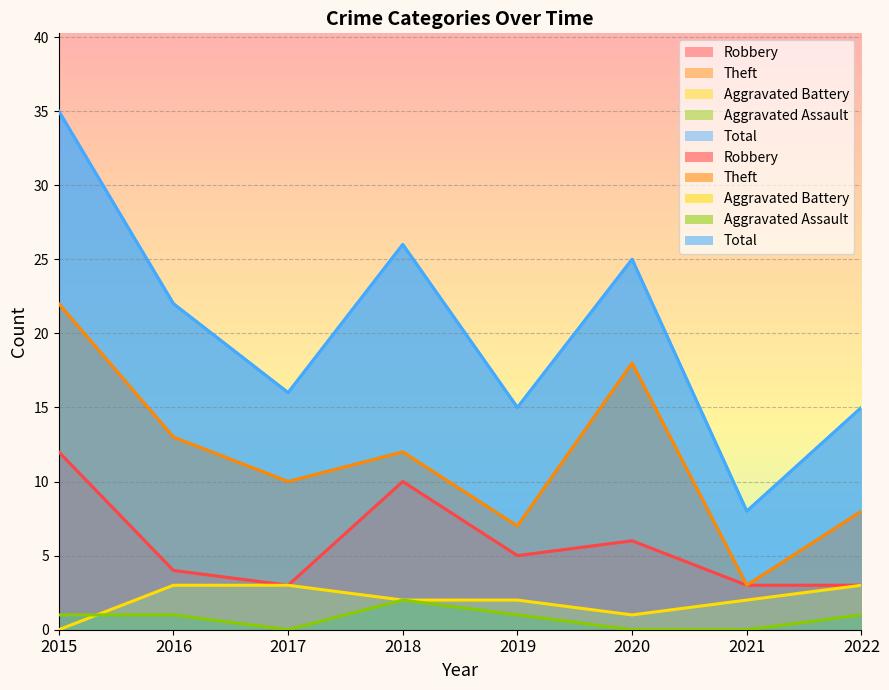

Which label corresponds to the largest value in the chart?

2015